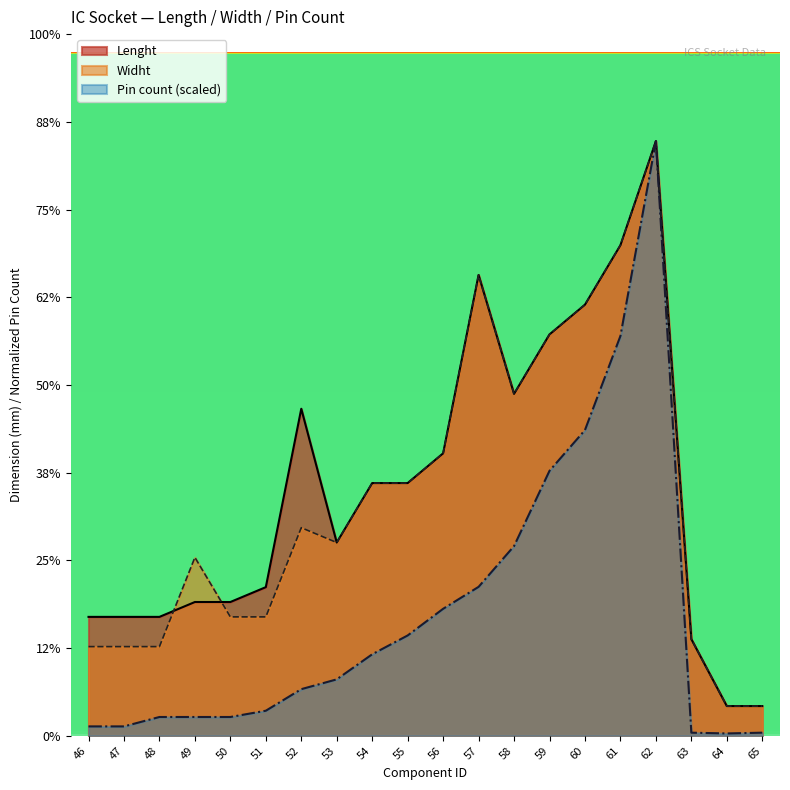

Does the chart have visible grid lines?

No